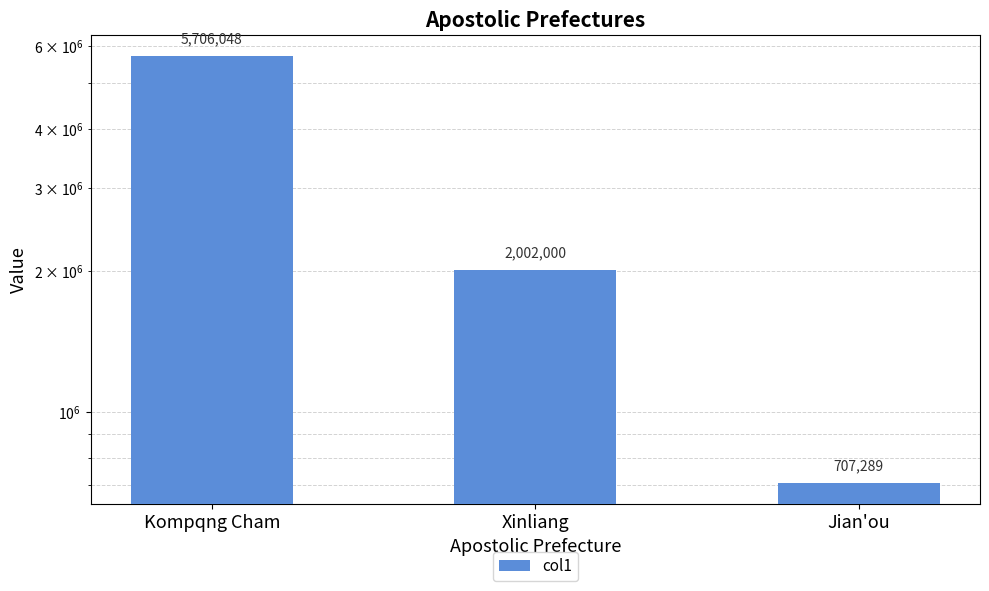

What position from the right is Xinliang?

2